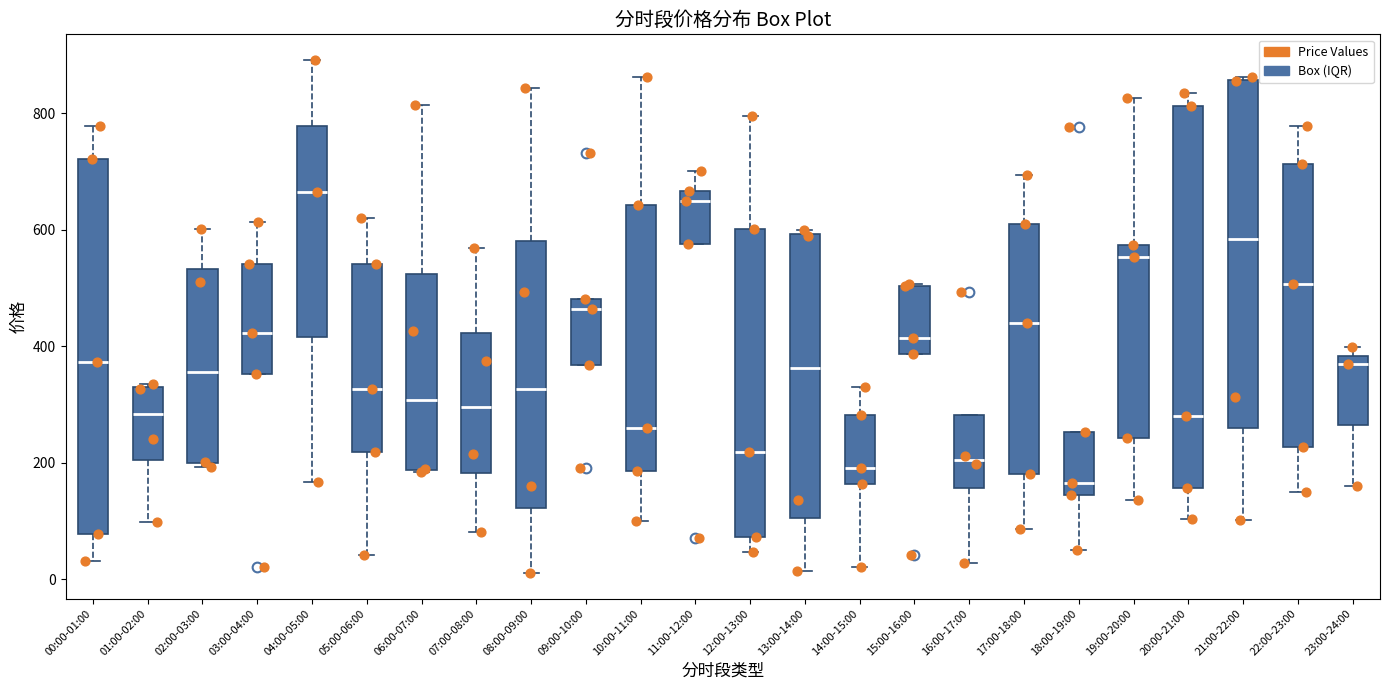

Reading left to right, read every box against the y-axis: the position of its median line, the range the box covers, and the ends of its whiskers. The values are not printed on the chart, so give them approximately, as read against the axis.

00:00-01:00: median 380, box 80 to 720, whiskers 40 to 780
01:00-02:00: median 280, box 200 to 320, whiskers 100 to 340
02:00-03:00: median 360, box 200 to 540, whiskers 200 (just below the box's lower edge) to 600
03:00-04:00: median 420, box 360 to 540, whiskers 360 to 620
04:00-05:00: median 660, box 420 to 780, whiskers 160 to 900
05:00-06:00: median 320, box 220 to 540, whiskers 40 to 620
06:00-07:00: median 300, box 180 to 520, whiskers 180 to 820
07:00-08:00: median 300, box 180 to 420, whiskers 80 to 560
08:00-09:00: median 320, box 120 to 580, whiskers 20 to 840
09:00-10:00: median 460, box 360 to 480, whiskers 360 to 480
10:00-11:00: median 260, box 180 to 640, whiskers 100 to 860
11:00-12:00: median 640, box 580 to 660, whiskers 580 to 700
12:00-13:00: median 220, box 80 to 600, whiskers 40 to 800
13:00-14:00: median 360, box 100 to 600, whiskers 20 to 600 (just above the box's upper edge)
14:00-15:00: median 200, box 160 to 280, whiskers 20 to 320
15:00-16:00: median 420, box 380 to 500, whiskers 380 to 500
16:00-17:00: median 200, box 160 to 280, whiskers 20 to 280
17:00-18:00: median 440, box 180 to 600, whiskers 80 to 700
18:00-19:00: median 160, box 140 to 260, whiskers 40 to 260
19:00-20:00: median 560, box 240 to 580, whiskers 140 to 820
20:00-21:00: median 280, box 160 to 820, whiskers 100 to 840
21:00-22:00: median 580, box 260 to 860, whiskers 100 to 860
22:00-23:00: median 500, box 220 to 720, whiskers 140 to 780
23:00-24:00: median 360, box 260 to 380, whiskers 160 to 400